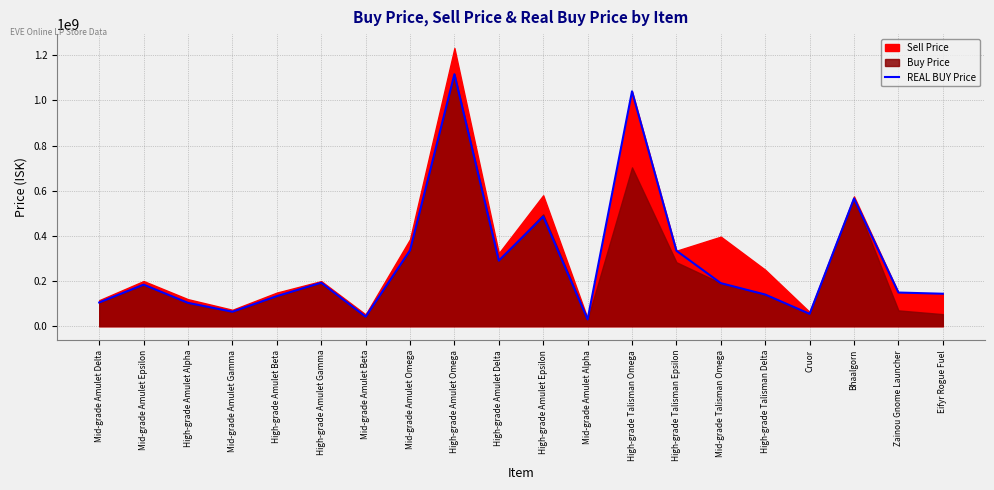

Count the number of categories in the chart.

20